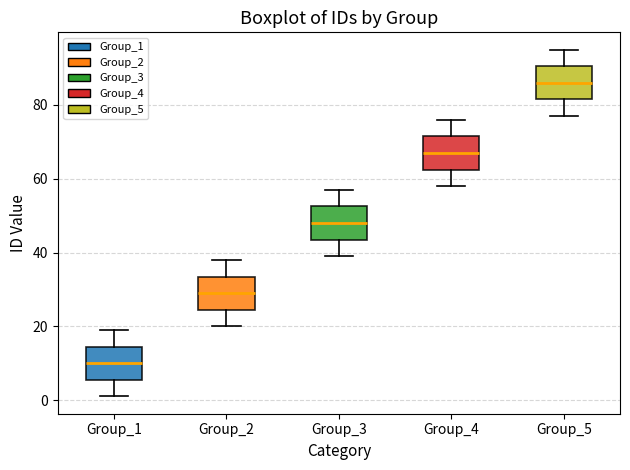

Reading left to right, transcribe this box plot: for each box, give where its median line is, the range the box spans, and where its two whiskers end, as read against the y-axis. The values are not printed on the chart, so give them approximately, as read against the axis.

Group_1: median 10, box 6 to 14, whiskers 2 to 20
Group_2: median 30, box 24 to 34, whiskers 20 to 38
Group_3: median 48, box 44 to 52, whiskers 40 to 58
Group_4: median 68, box 62 to 72, whiskers 58 to 76
Group_5: median 86, box 82 to 90, whiskers 78 to 96